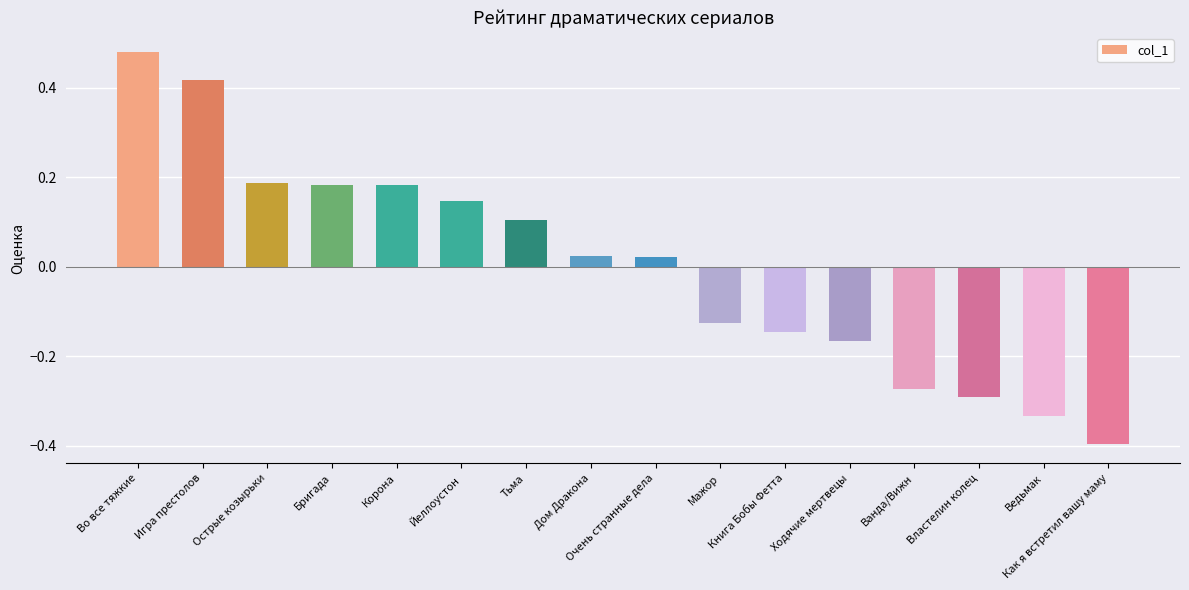

What is the label of the 10th bar from the right?

Тьма